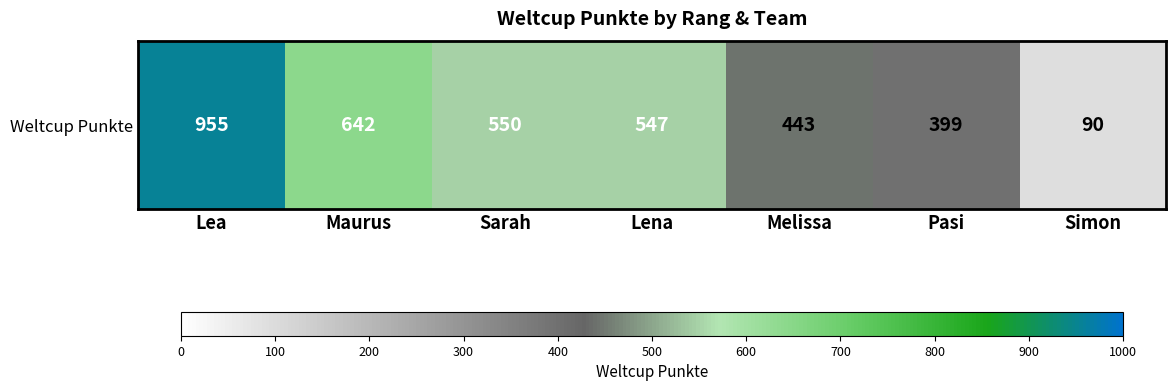

What is the difference between the second highest and second lowest values?

243